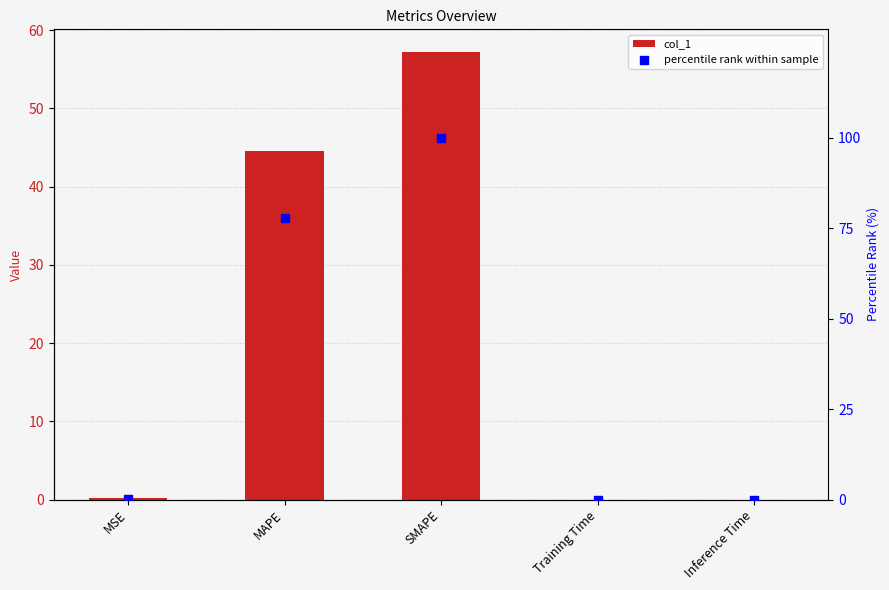

Which series reaches the minimum Y coordinate?

col_1